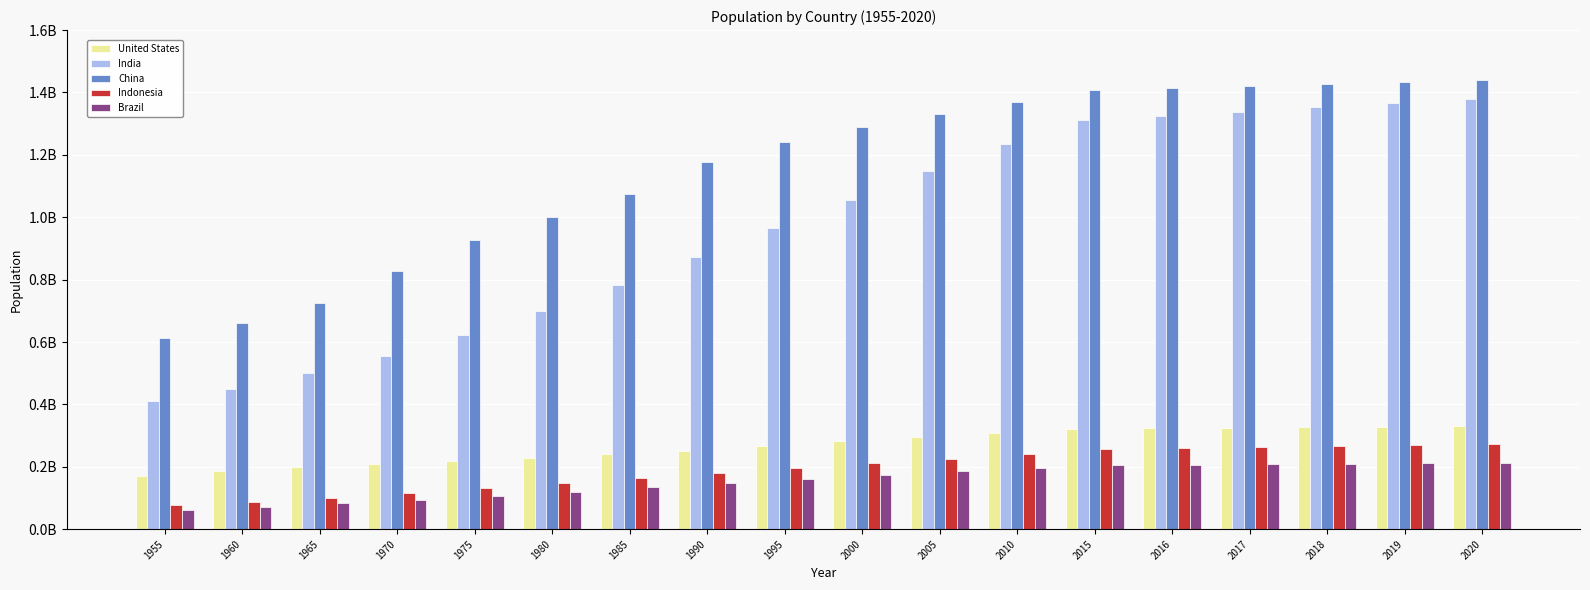

True or false: India has a value of 1147609927 at 2005.

True